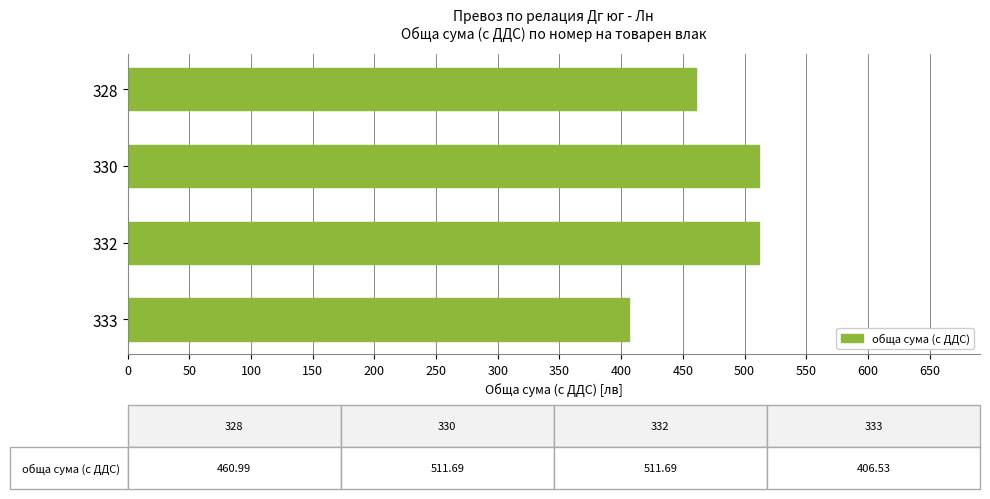

What is the greatest value displayed?

511.7